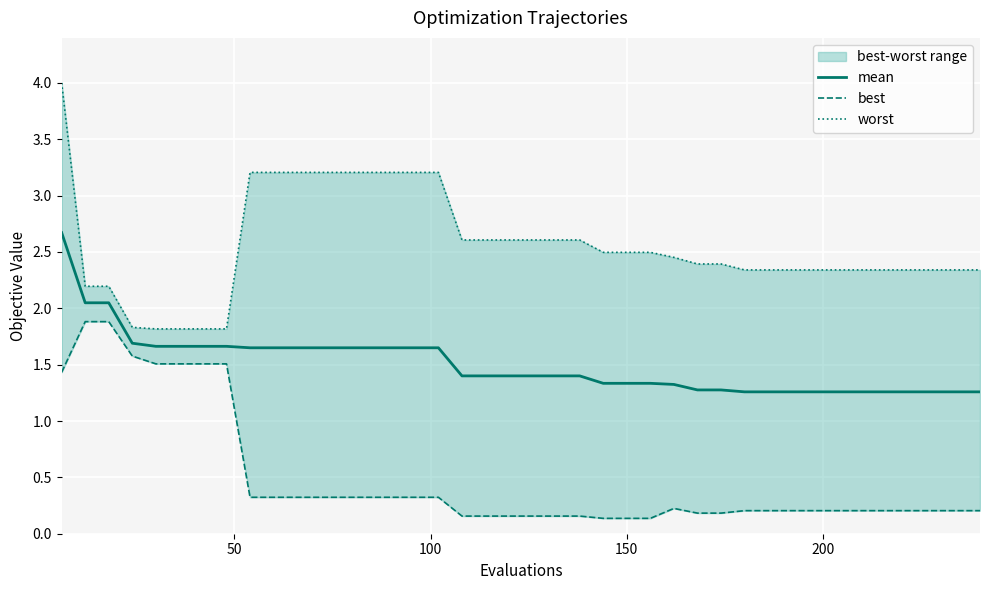

True or false: mean and worst intersect in this chart.

False